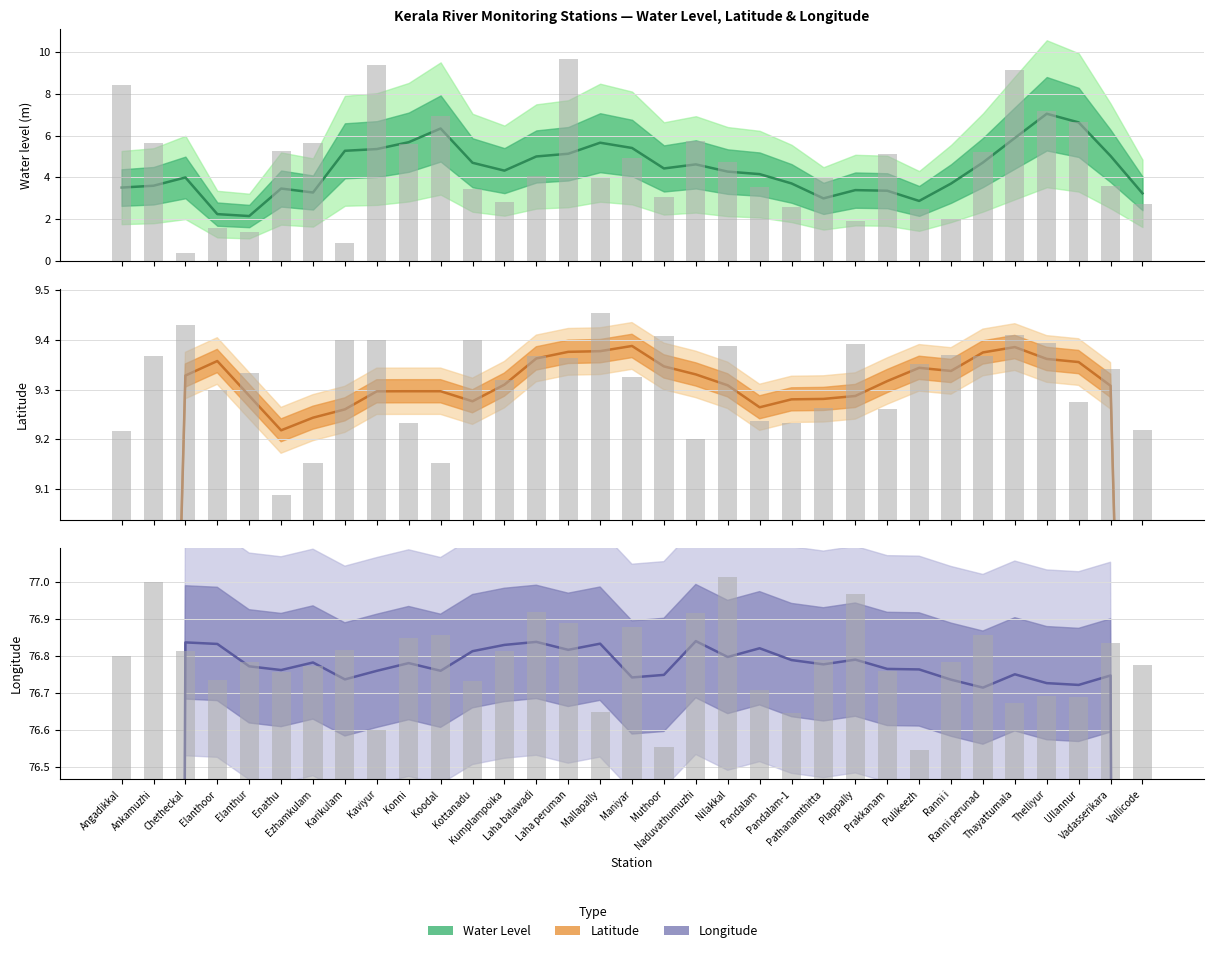

How many bars are there in total?

99